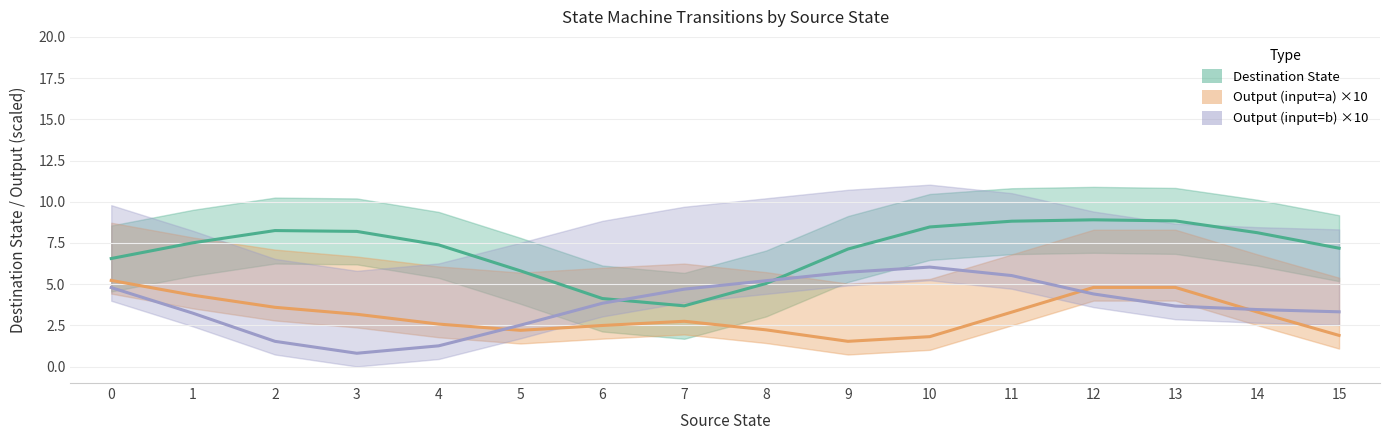

Is it true that Output (input=a) ×10 equals 4.0 at 6?

False